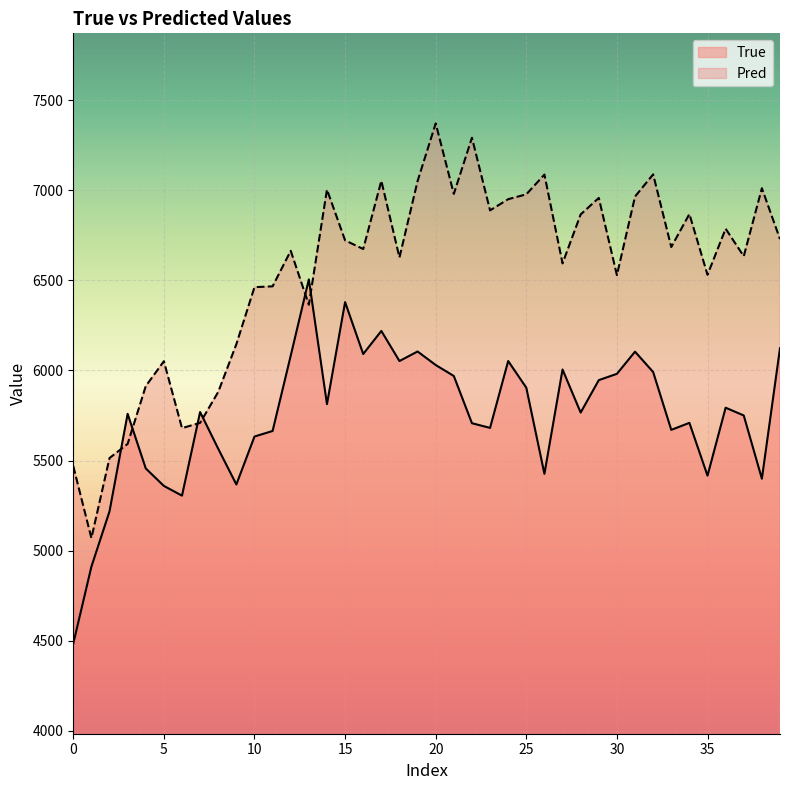

What is the maximum value for Pred?

7370.5